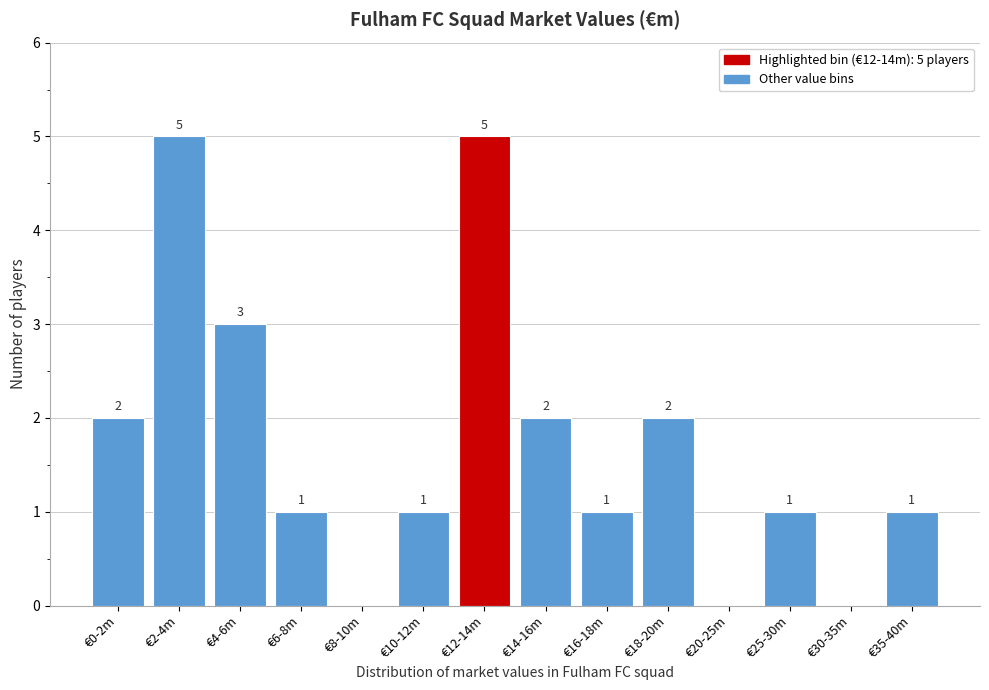

Reading right to left, what are all the values shown in this chart?

€35-40m=1	€30-35m=0	€25-30m=1	€20-25m=0	€18-20m=2	€16-18m=1	€14-16m=2	€12-14m=5	€10-12m=1	€8-10m=0	€6-8m=1	€4-6m=3	€2-4m=5	€0-2m=2